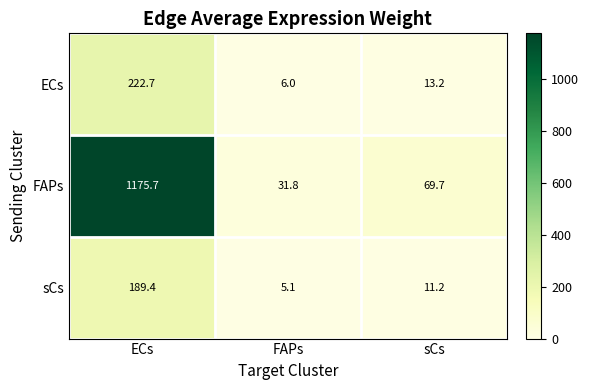

Count the number of data series in this chart.

3